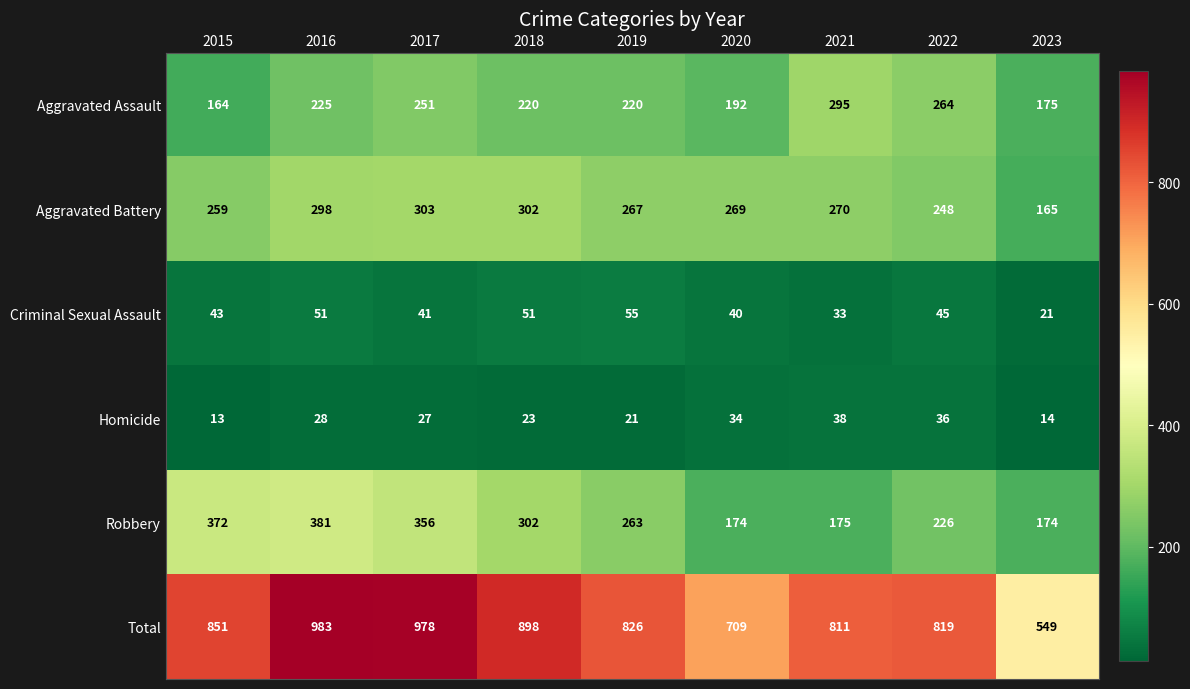

At which label is Aggravated Battery closest to 234?

2022